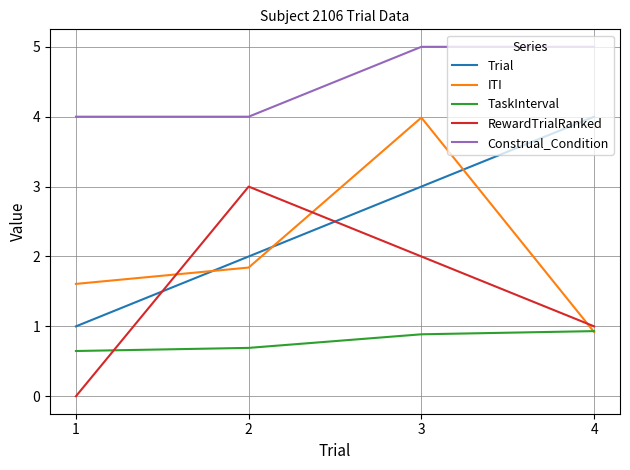

At 1, list the series in order from smallest to largest.

RewardTrialRanked, TaskInterval, Trial, ITI, Construal_Condition